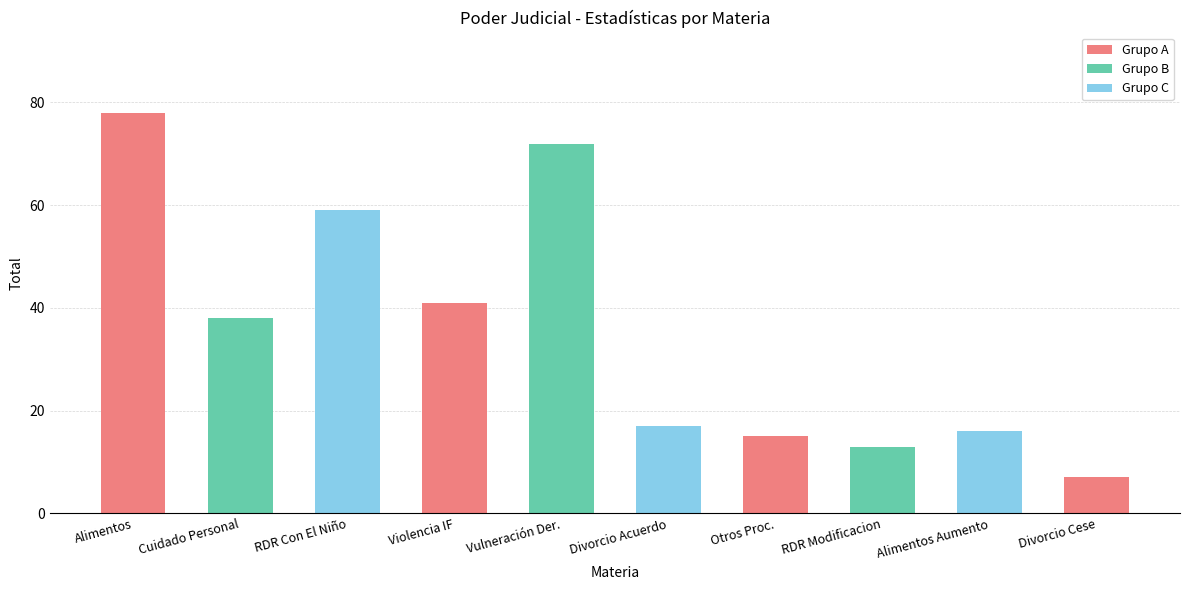

At which label is the value closest to 42?

Violencia IF